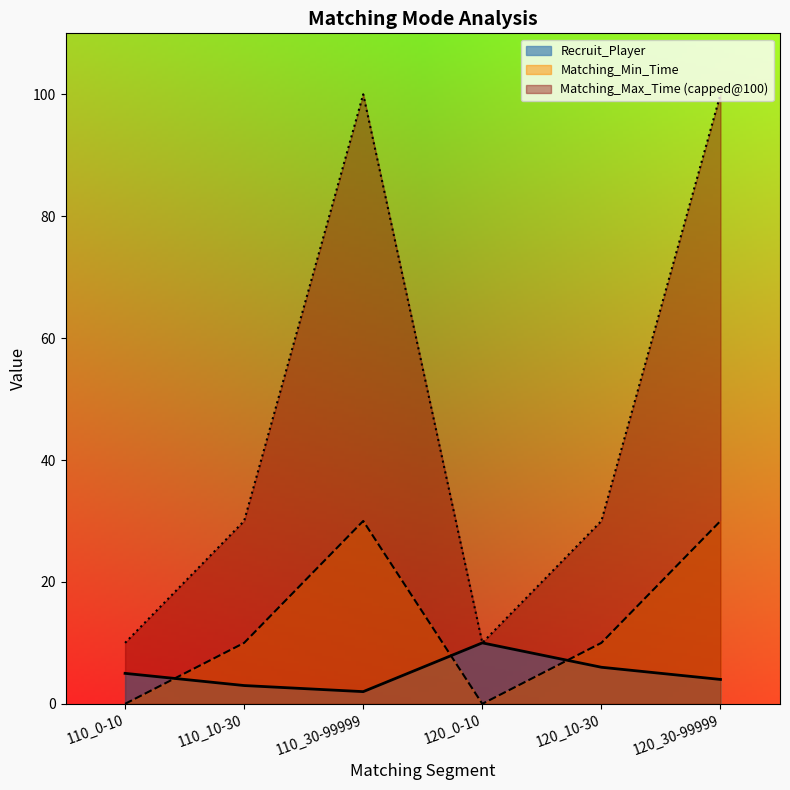

What is the maximum value shown in the chart?

100